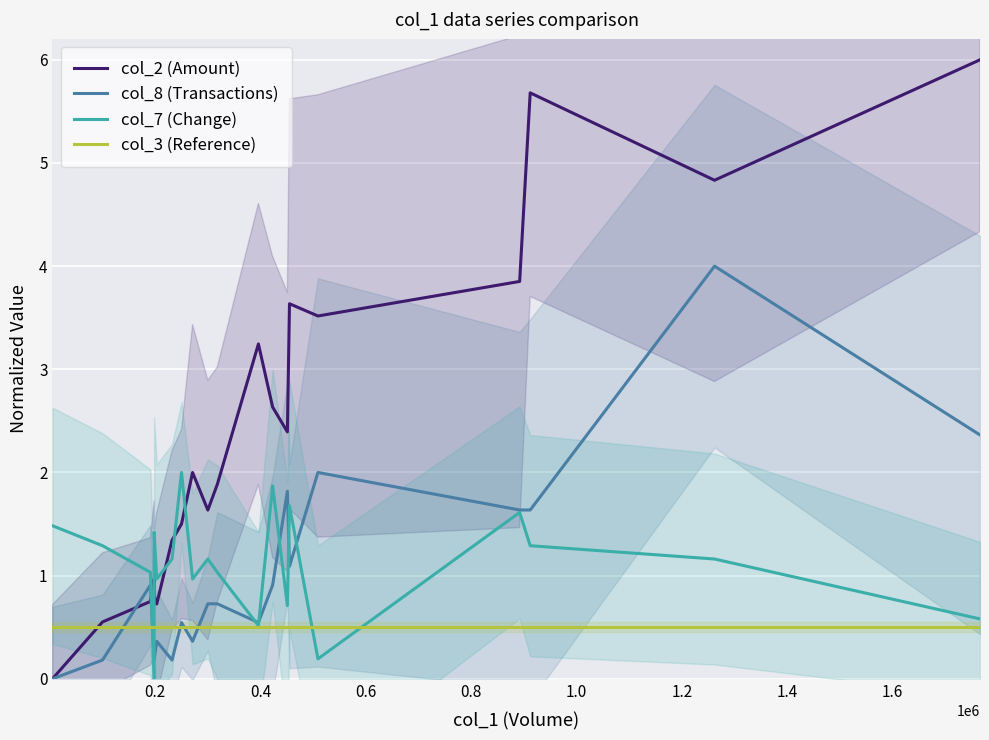

What is the greatest value displayed?

6.0